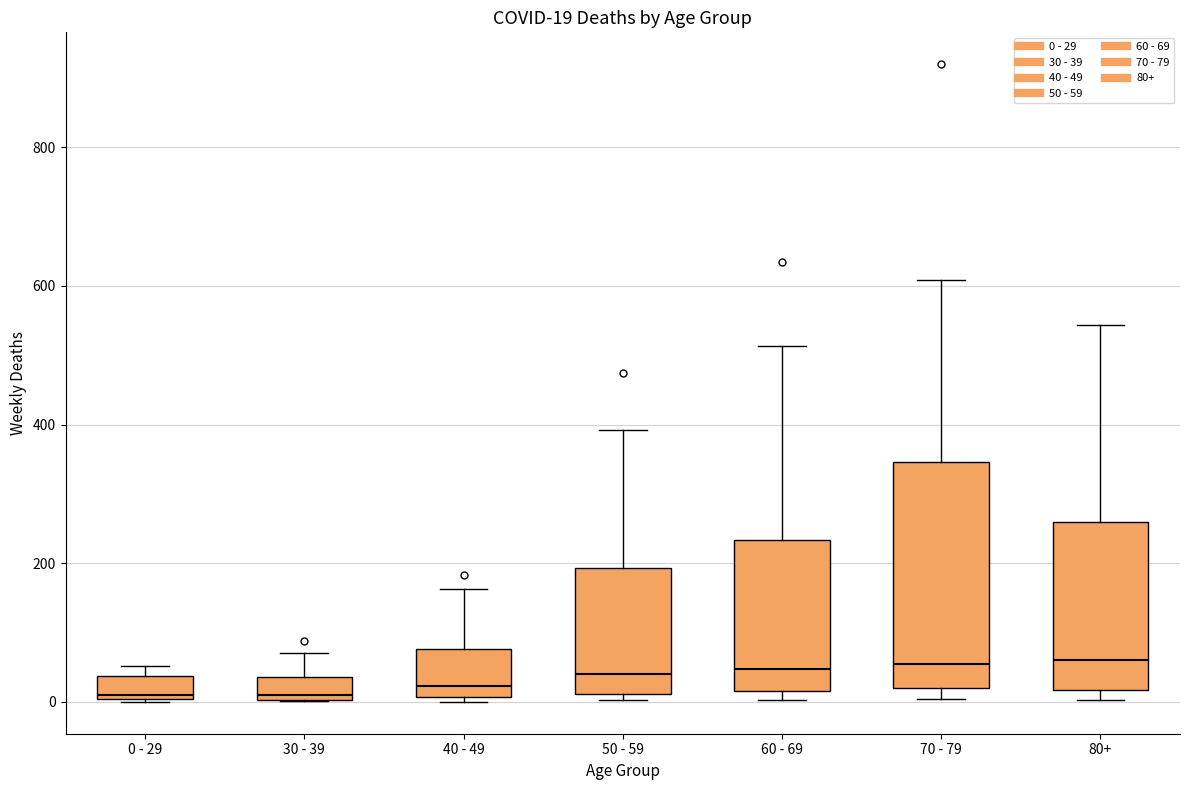

Comparing the boxes themselves (not the whiskers), which one is the tallest?

70 - 79